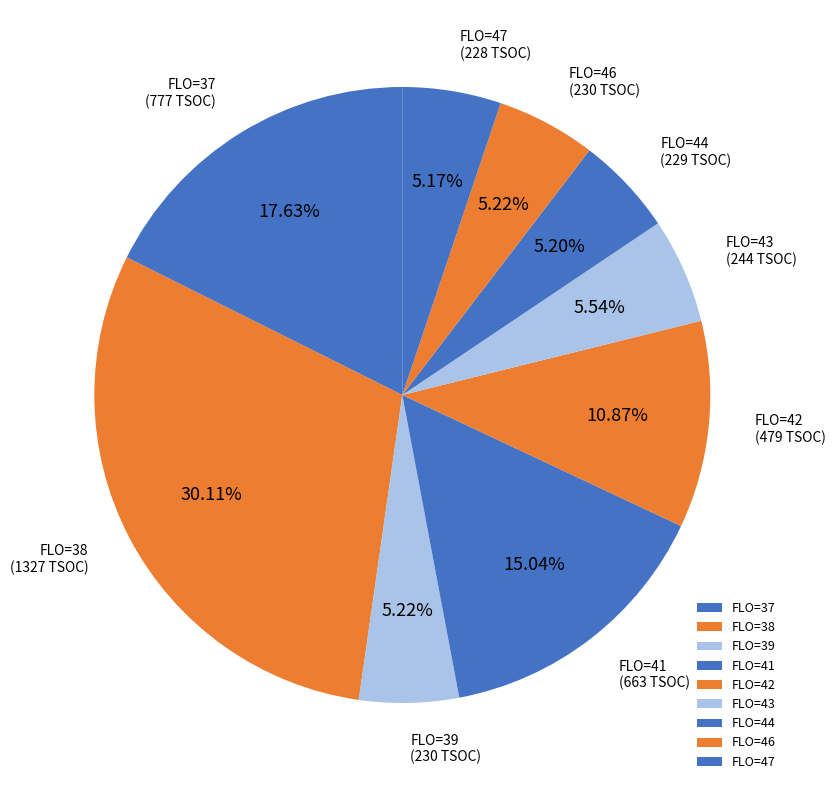

Approximately how many times larger is the value at FLO=46 compared to FLO=41?

0.3